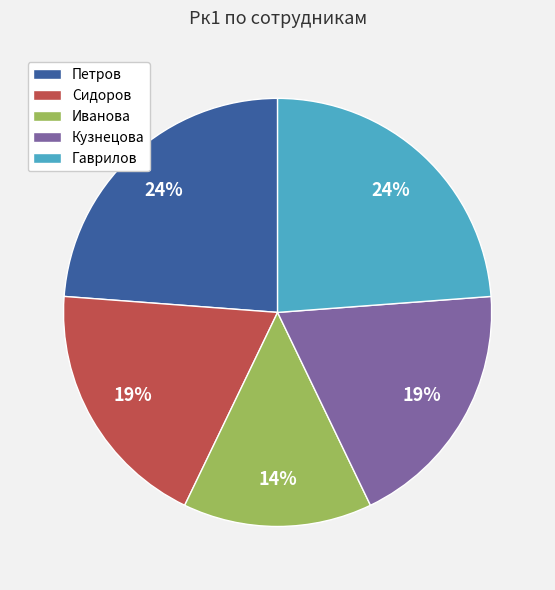

To the nearest percent, what percentage of the pie is Кузнецова?

19%